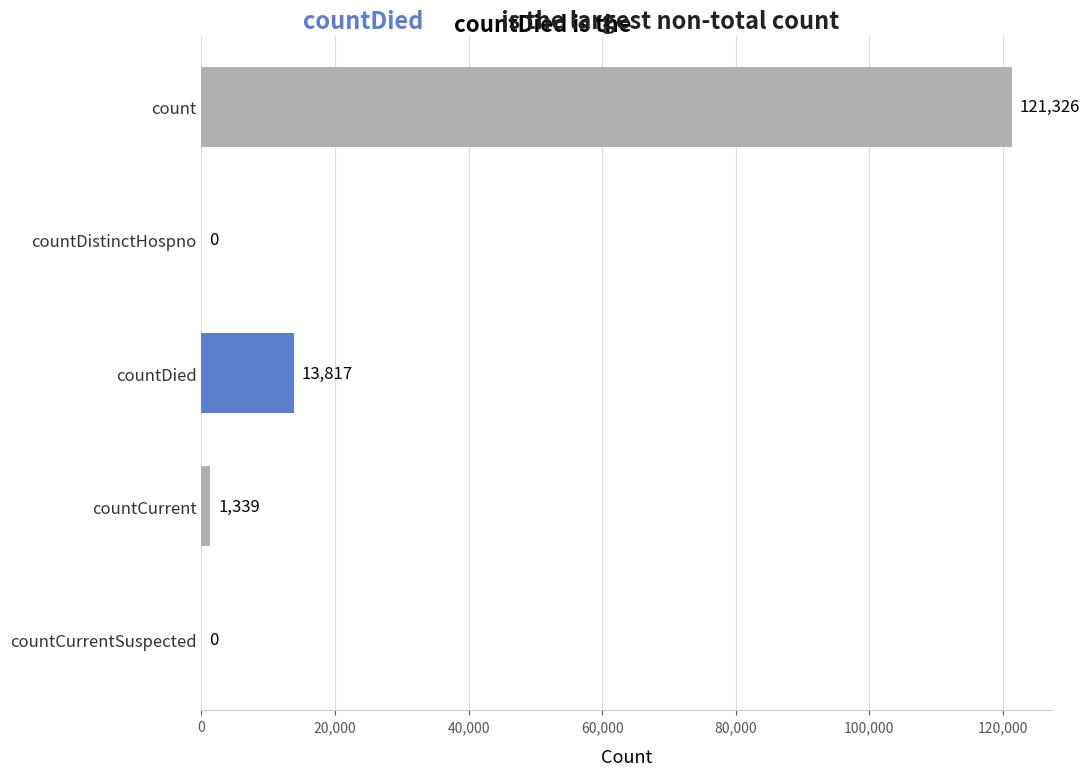

What is the maximum value shown in the chart?

121326